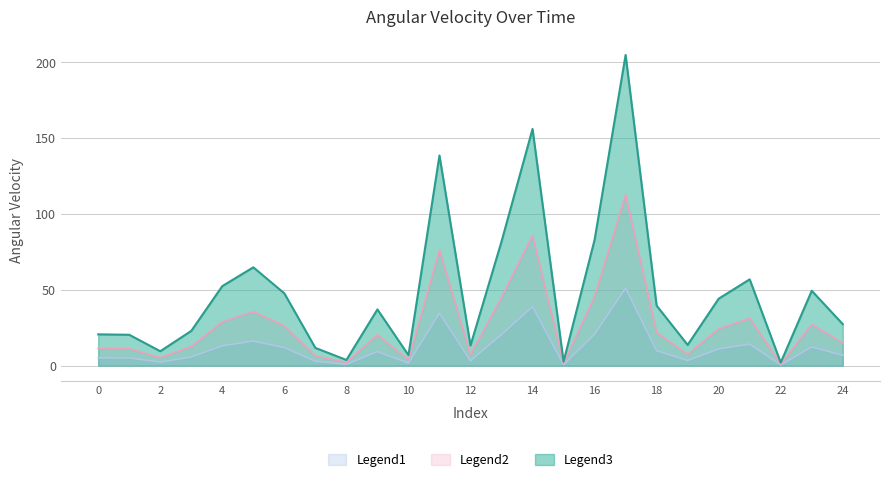

List the labels in order of value, smallest first.

22, 15, 8, 10, 2, 7, 12, 19, 1, 0, 3, 24, 9, 18, 20, 6, 23, 4, 21, 5, 13, 16, 11, 14, 17